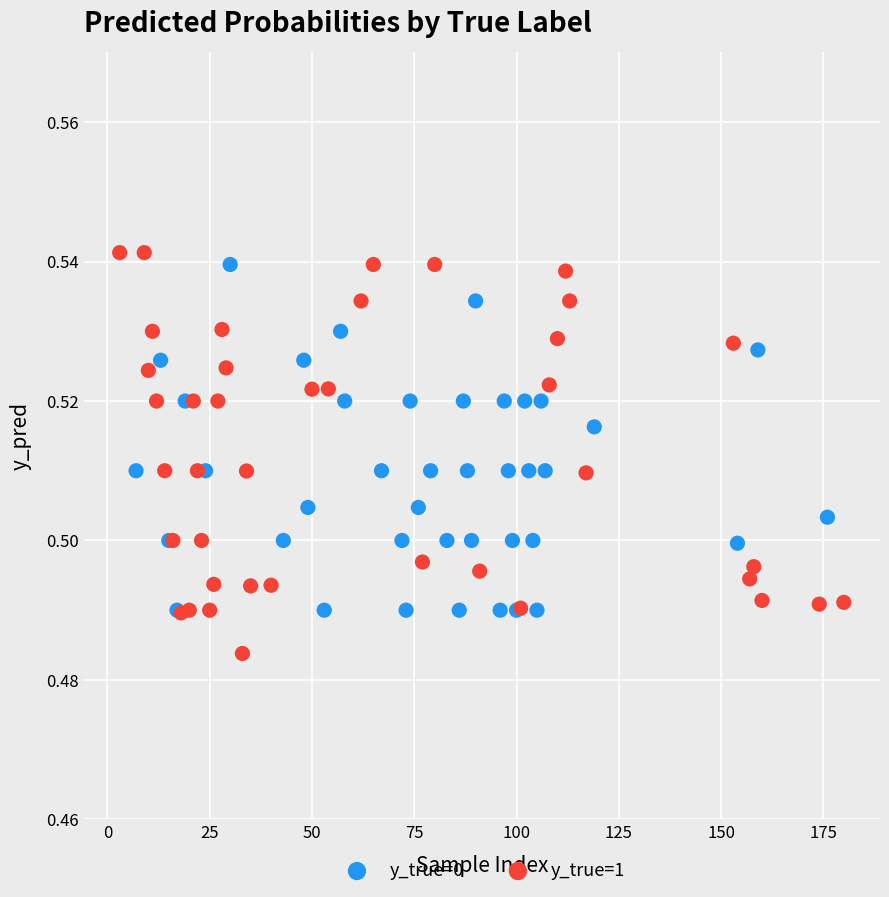

What are all the series names shown in the legend?

y_true=0, y_true=1